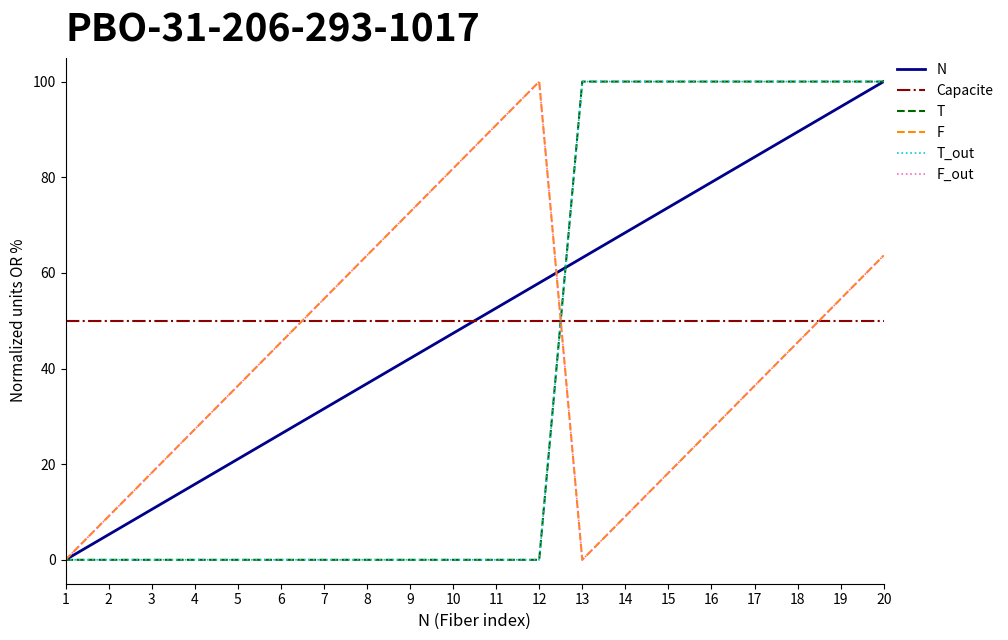

Reading left to right, what are all the values shown in this chart?

N: 0.0	5.3	10.5	15.8	21.1	26.3	31.6	36.8	42.1	47.4	52.6	57.9	63.2	68.4	73.7	78.9	84.2	89.5	94.7	100.0
Capacite: 50.0	50.0	50.0	50.0	50.0	50.0	50.0	50.0	50.0	50.0	50.0	50.0	50.0	50.0	50.0	50.0	50.0	50.0	50.0	50.0
T: 0.0	0.0	0.0	0.0	0.0	0.0	0.0	0.0	0.0	0.0	0.0	0.0	100.0	100.0	100.0	100.0	100.0	100.0	100.0	100.0
F: 0.0	9.1	18.2	27.3	36.4	45.5	54.5	63.6	72.7	81.8	90.9	100.0	0.0	9.1	18.2	27.3	36.4	45.5	54.5	63.6
T_out: 0.0	0.0	0.0	0.0	0.0	0.0	0.0	0.0	0.0	0.0	0.0	0.0	100.0	100.0	100.0	100.0	100.0	100.0	100.0	100.0
F_out: 0.0	9.1	18.2	27.3	36.4	45.5	54.5	63.6	72.7	81.8	90.9	100.0	0.0	9.1	18.2	27.3	36.4	45.5	54.5	63.6